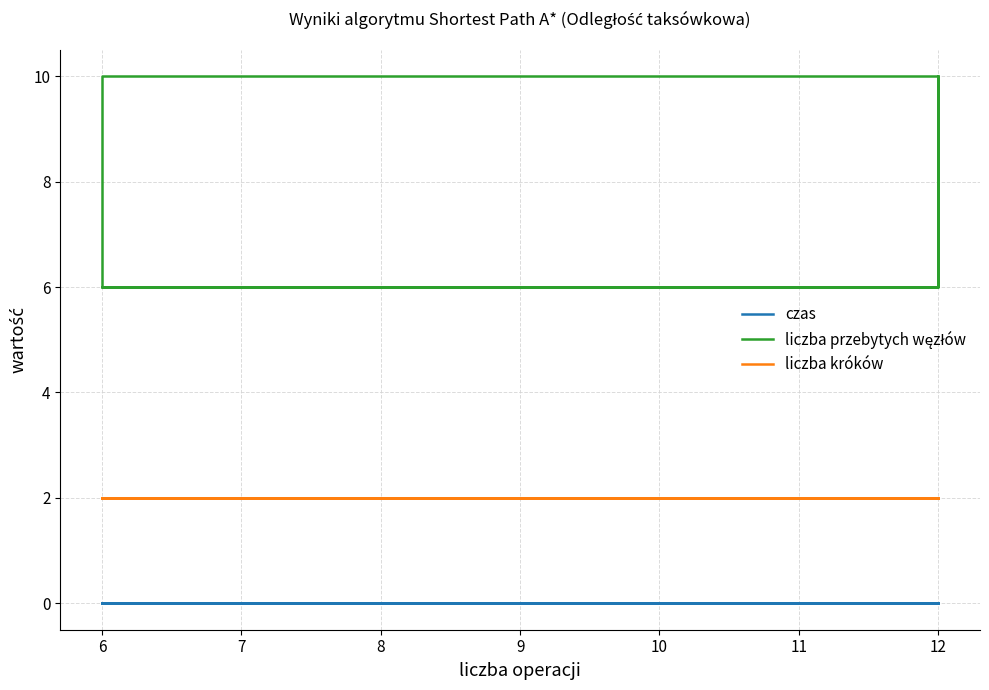

Reading left to right, list all the values displayed in this chart.

czas: 0.0	0.0	0.0	0.0
liczba przebytych węzłów: 6.0	10.0	6.0	10.0
liczba króków: 2.0	2.0	2.0	2.0